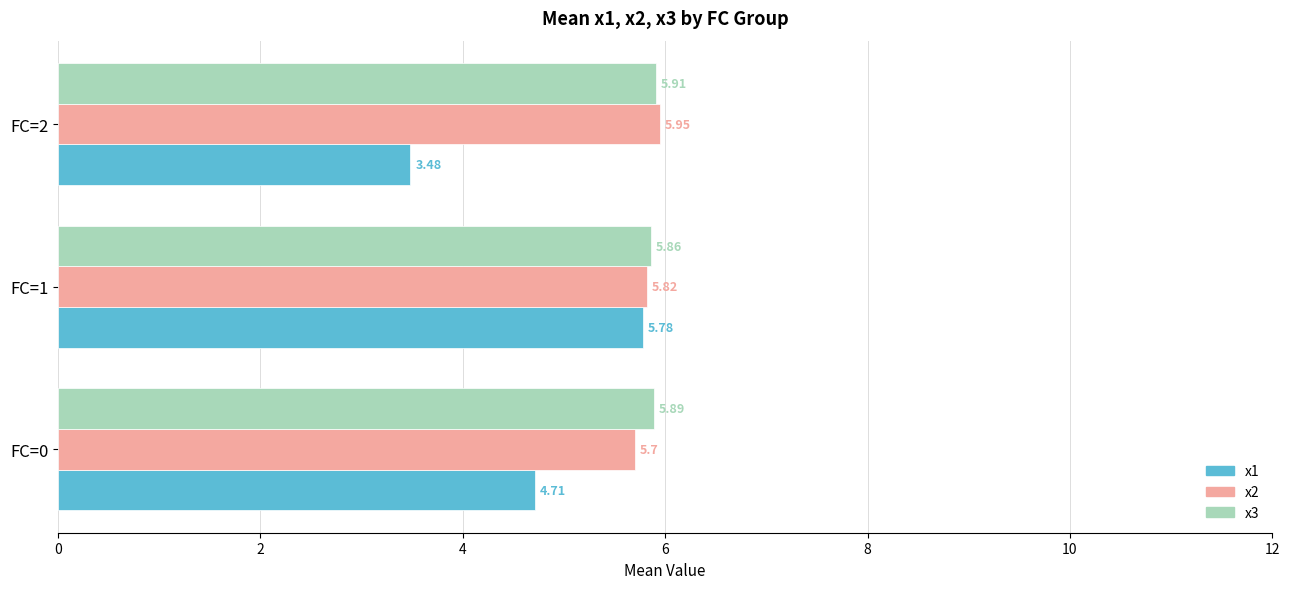

At which label is x1 closest to 4?

FC=2